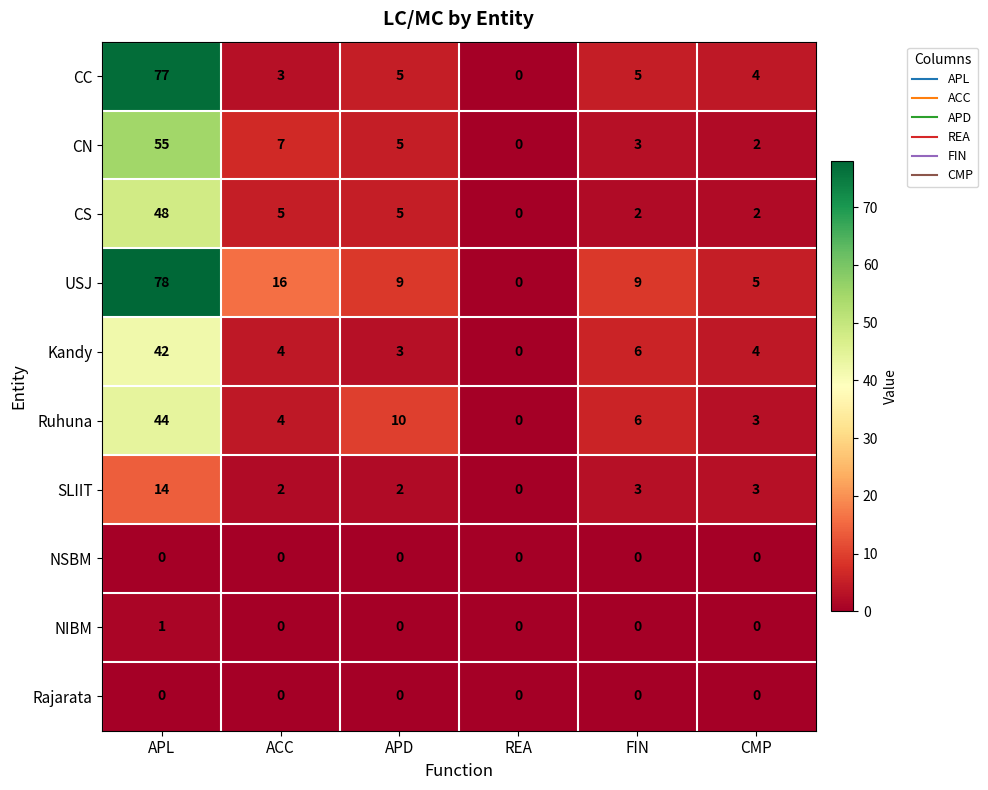

What is the total value across all series at FIN?

34